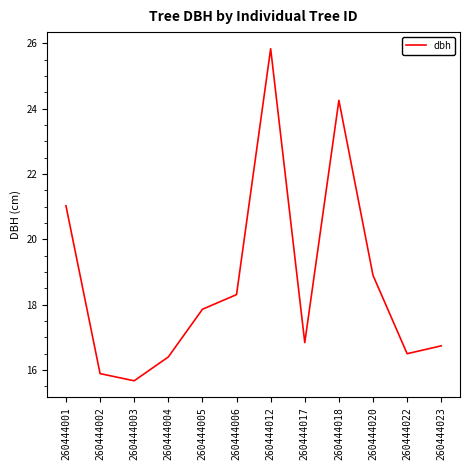

Where does the data first go above 17?

260444001